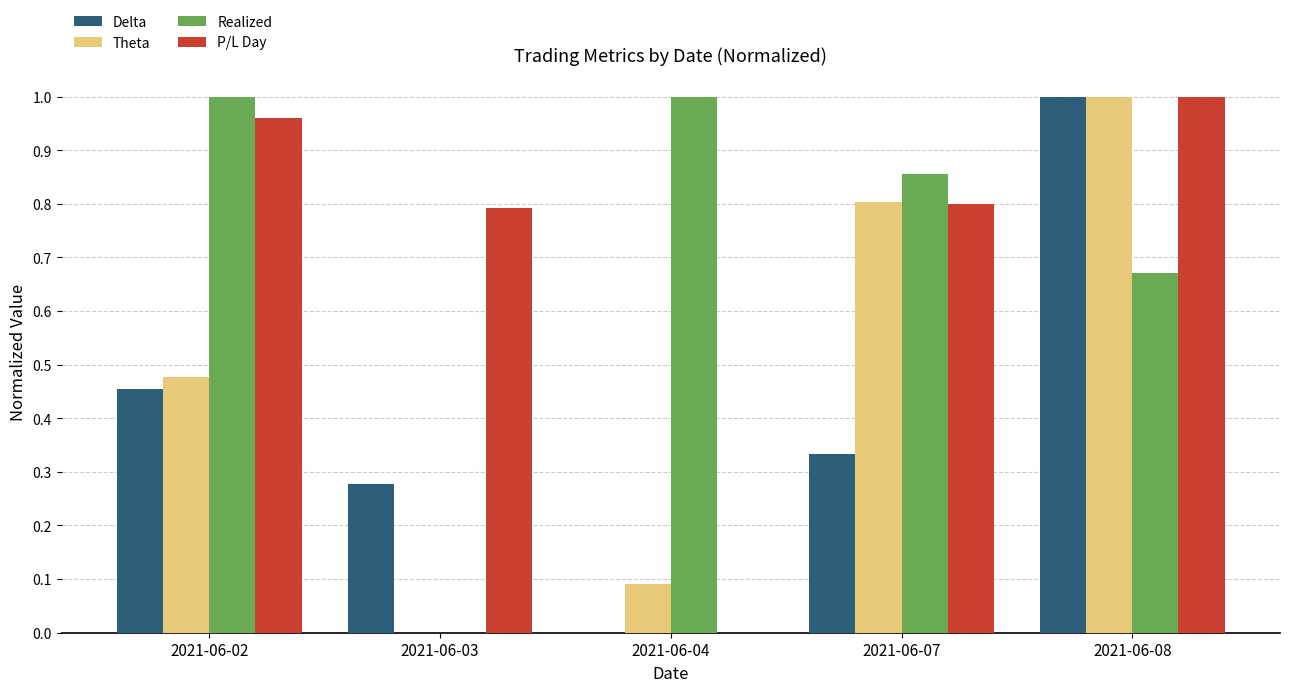

Is the value of Theta at 2021-06-04 greater than the value of Delta at 2021-06-02?

No